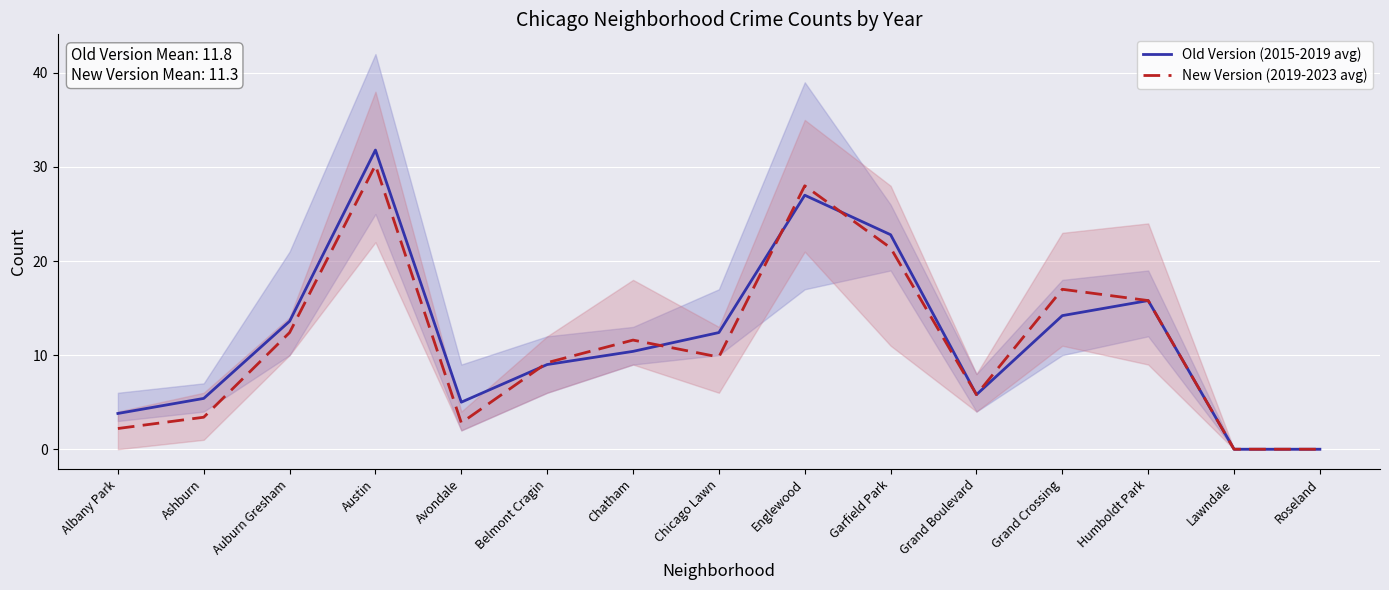

Reading right to left, transcribe all the data shown in this chart.

Old Version (2015-2019 avg): 0.0	0.0	15.8	14.2	5.8	22.8	27.0	12.4	10.4	9.0	5.0	31.8	13.6	5.4	3.8
New Version (2019-2023 avg): 0.0	0.0	15.8	17.0	5.8	21.4	28.0	9.8	11.6	9.2	2.8	30.2	12.4	3.4	2.2